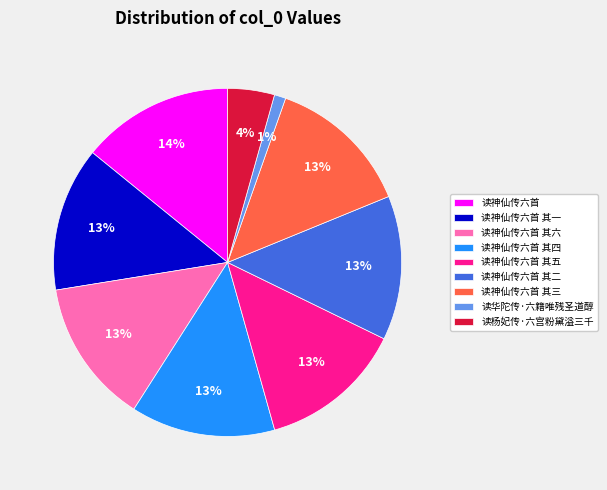

What is the ratio of the value at 读神仙传六首 to the value at 读神仙传六首 其四?

1.1